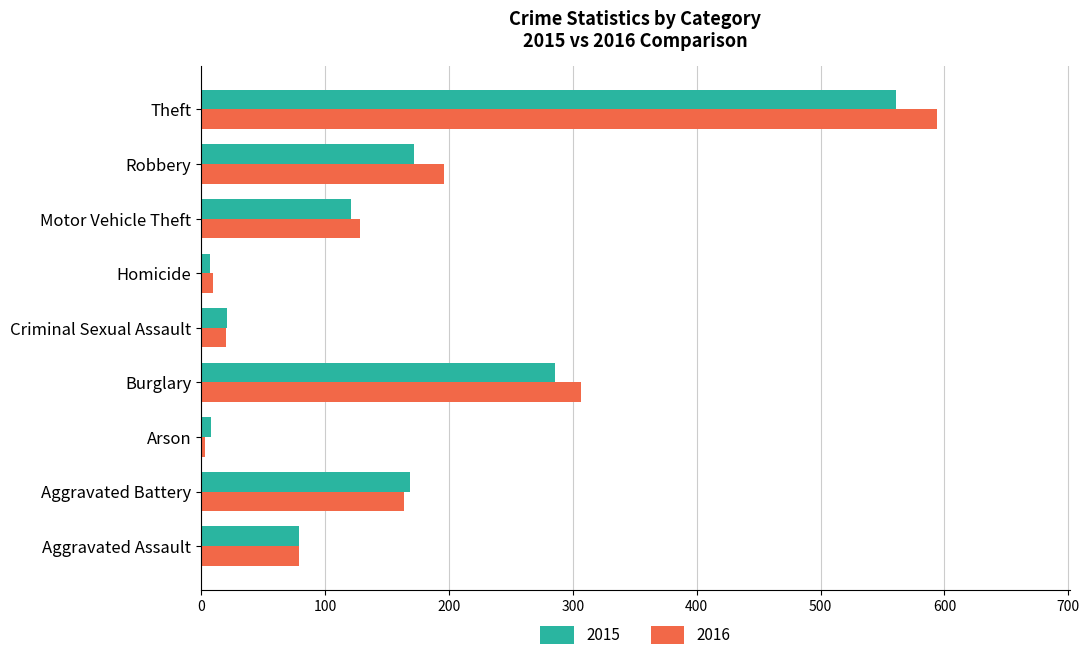

Which series has the largest range (max minus min)?

2016